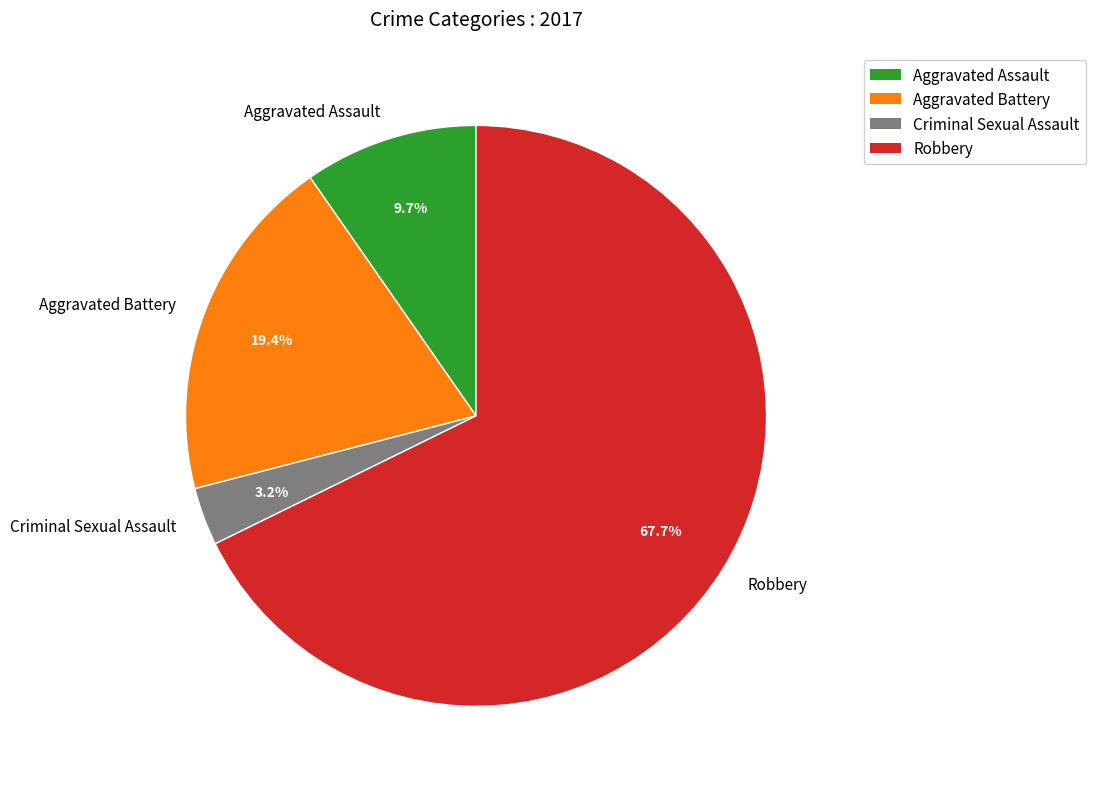

How many slices are in this pie chart?

4